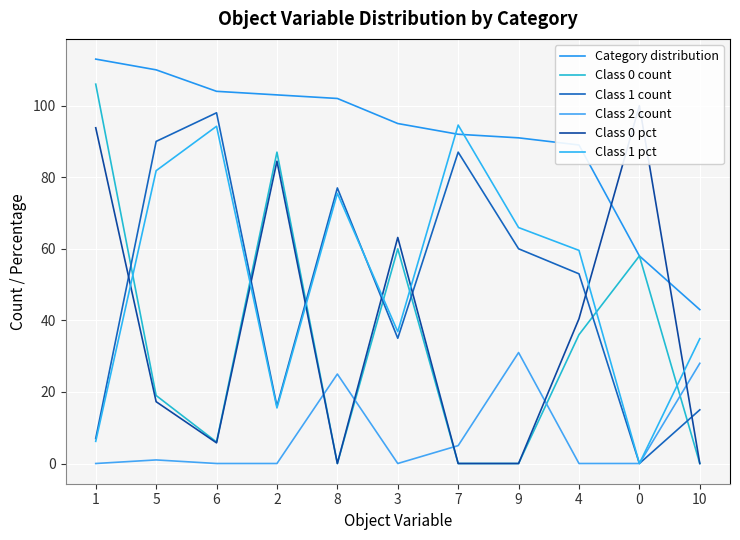

How many data points does each series have?

11